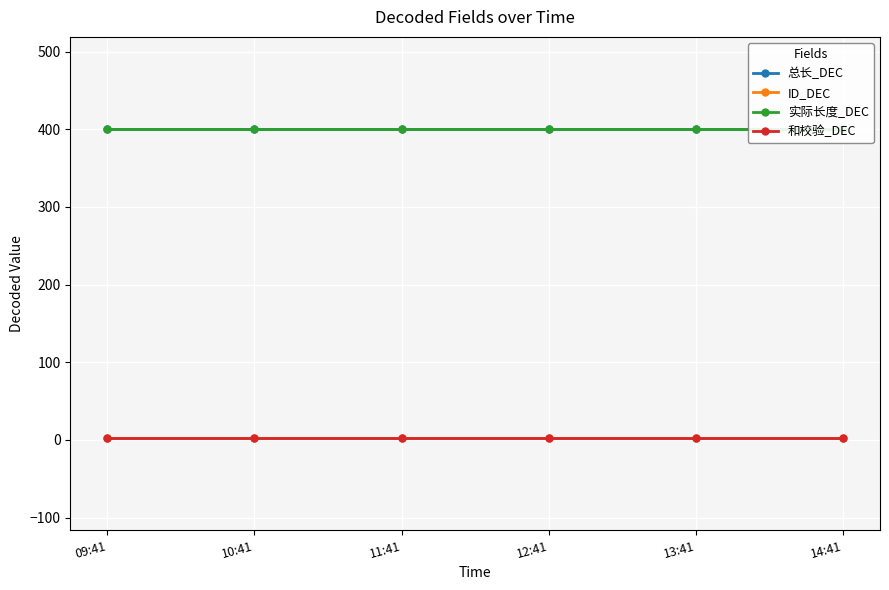

At which label is ID_DEC closest to 3?

09:41